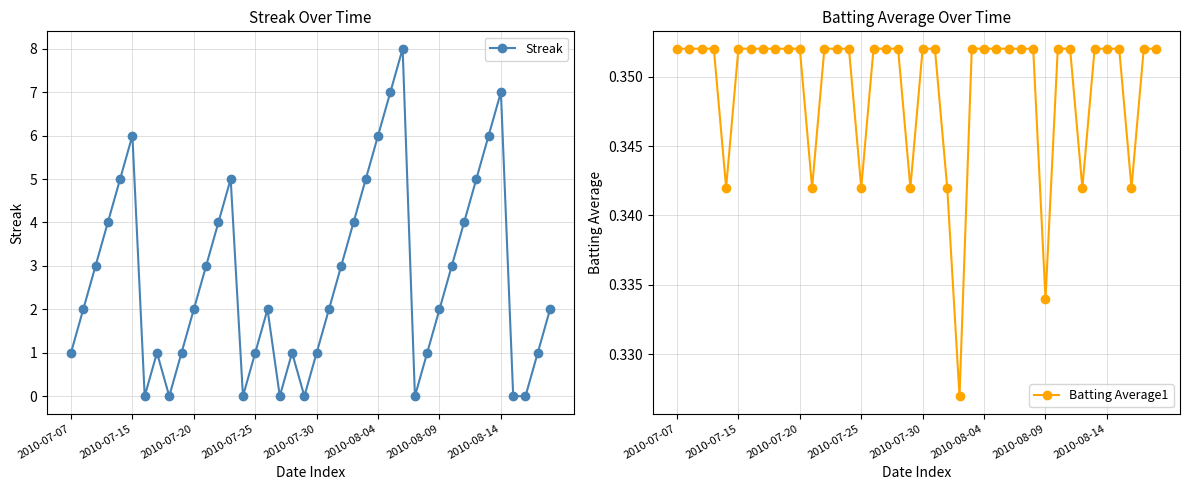

Count the Streak values in the range 1 to 5.

26